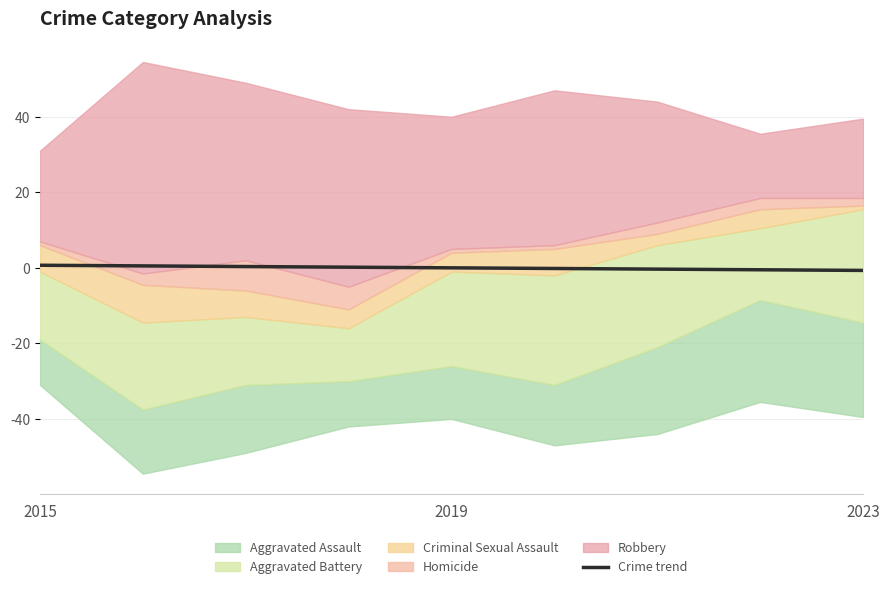

Count the number of categories in the chart.

9